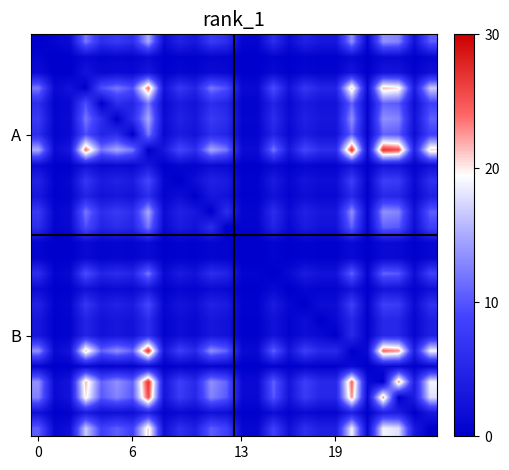

At how many categories does at least one series exceed 21?

5